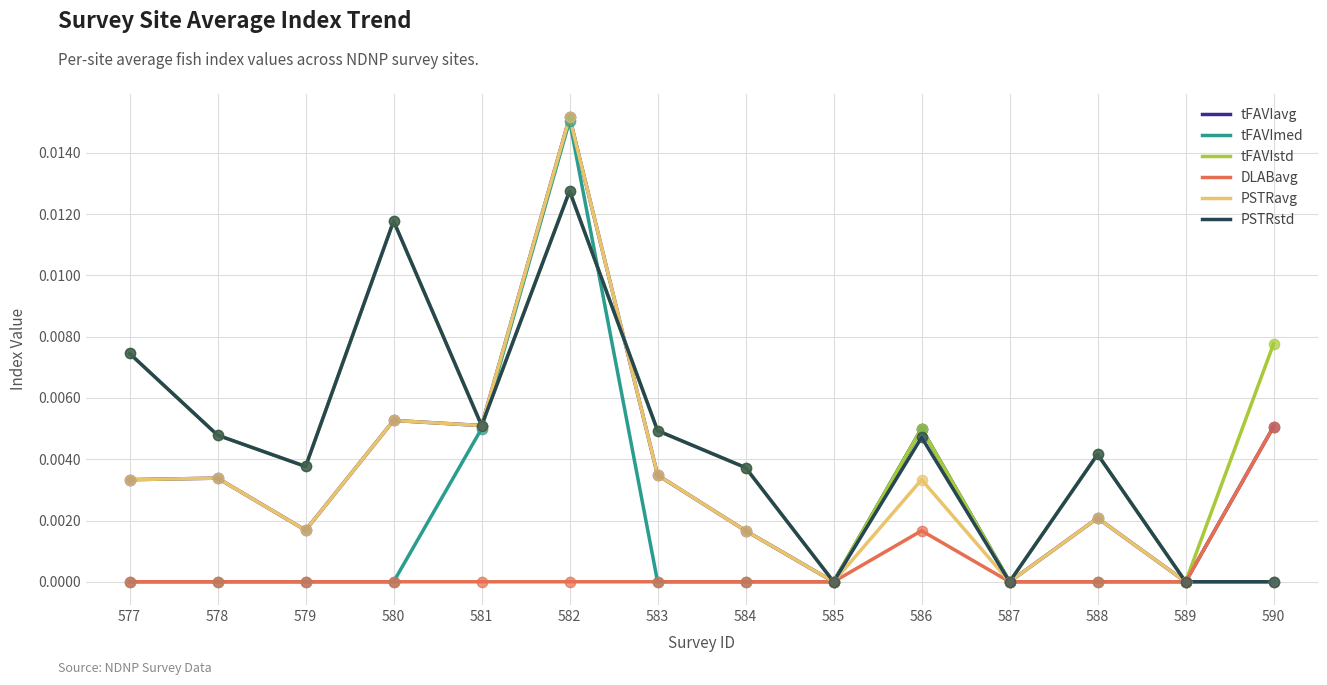

Is the value of DLABavg at 587 greater than the value of tFAVIavg at 580?

No